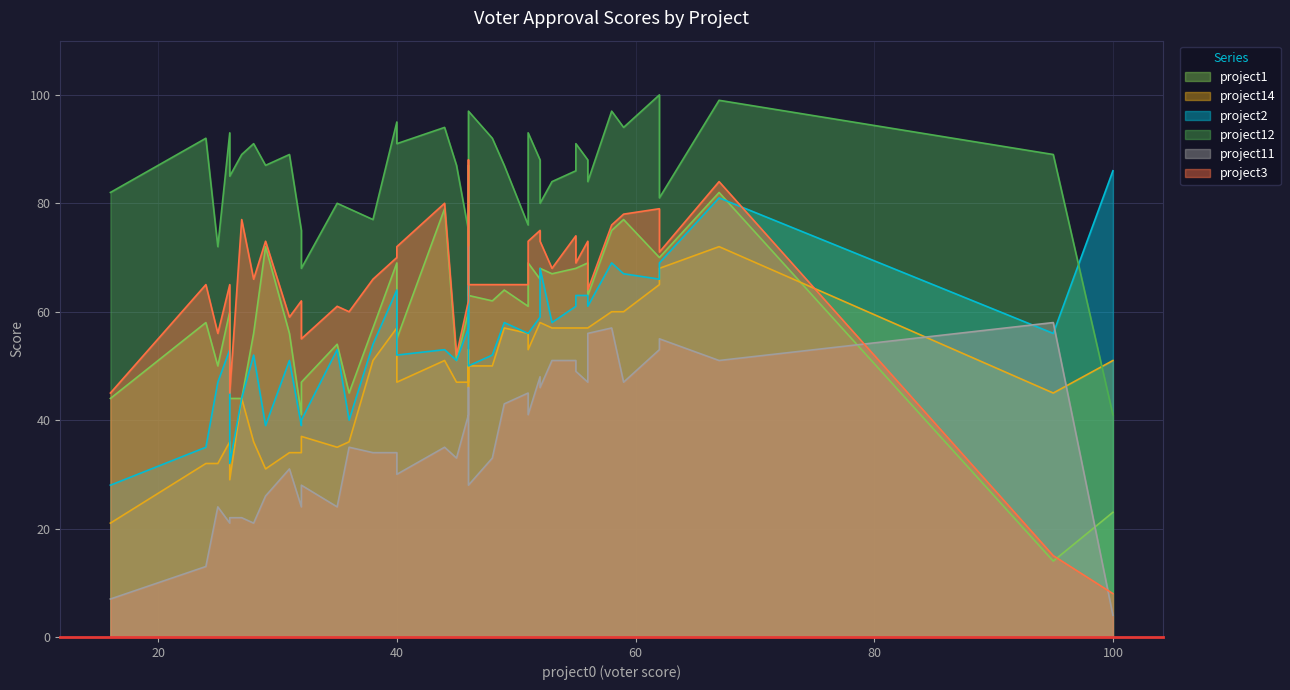

Which series has the largest range (max minus min)?

project3